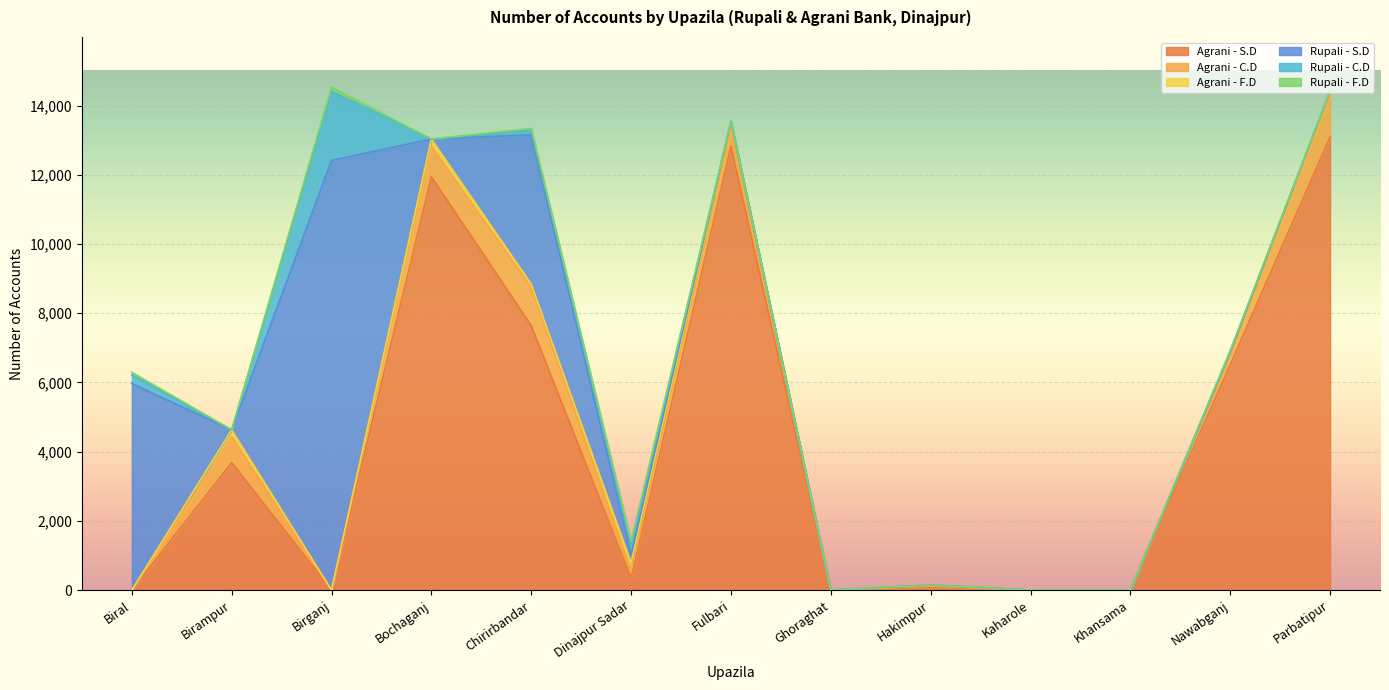

How many values in the Agrani - C.D series are below 226?

6